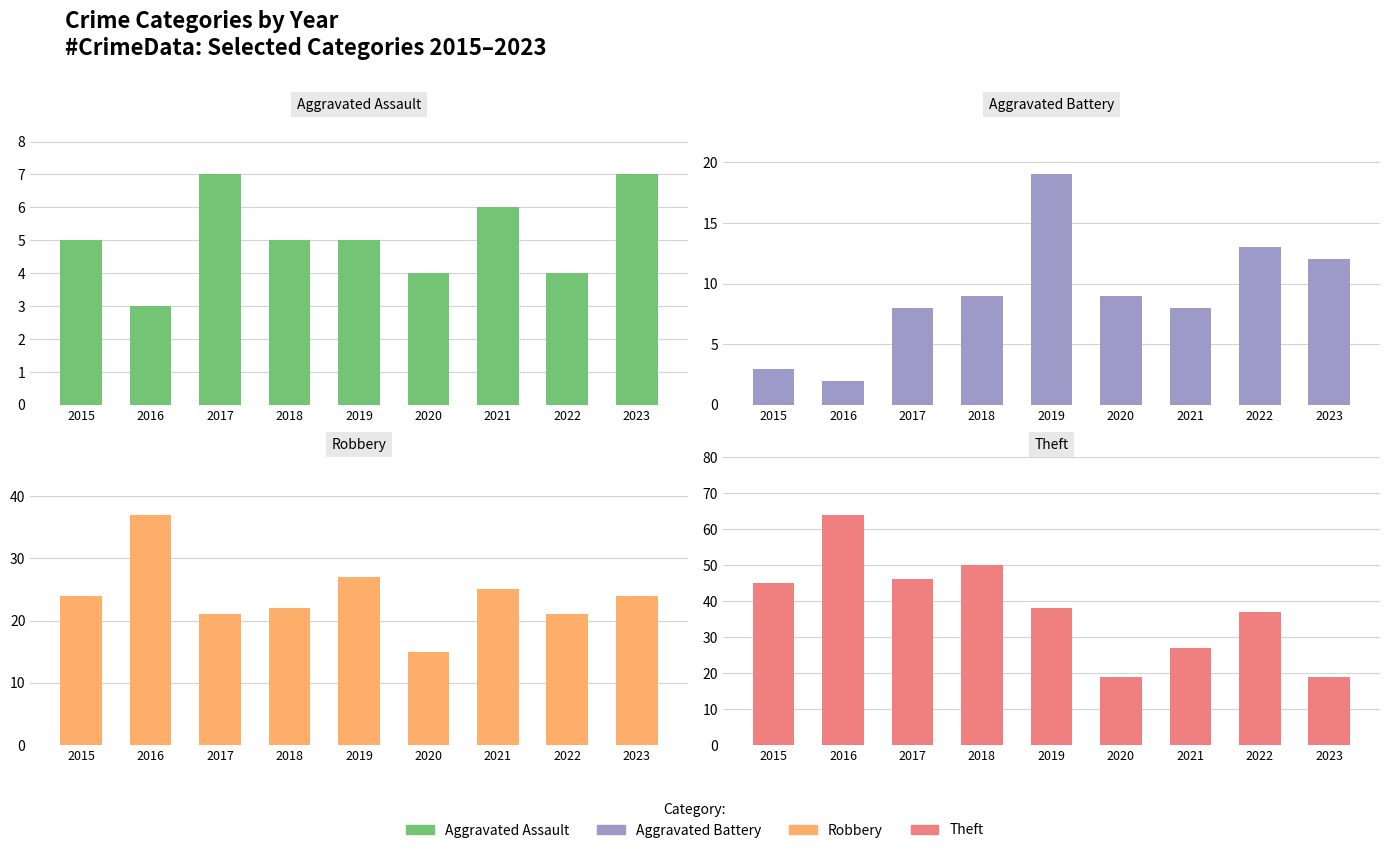

Reading left to right, what are all the values shown in this chart?

Aggravated Assault: 2015=5	2016=3	2017=7	2018=5	2019=5	2020=4	2021=6	2022=4	2023=7
Aggravated Battery: 2015=3	2016=2	2017=8	2018=9	2019=19	2020=9	2021=8	2022=13	2023=12
Robbery: 2015=24	2016=37	2017=21	2018=22	2019=27	2020=15	2021=25	2022=21	2023=24
Theft: 2015=45	2016=64	2017=46	2018=50	2019=38	2020=19	2021=27	2022=37	2023=19